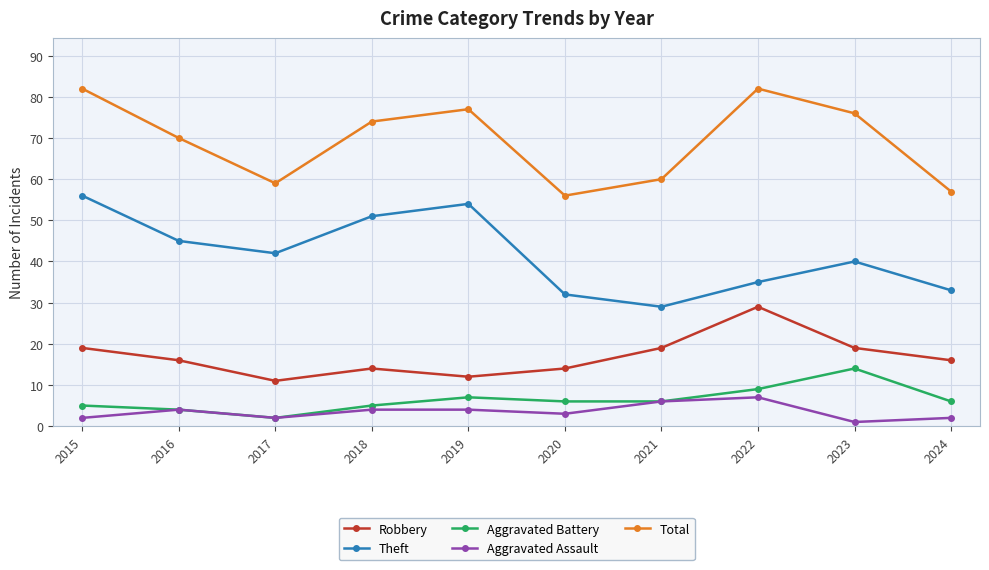

The Robbery series shows 16 at 2024. True or false?

True